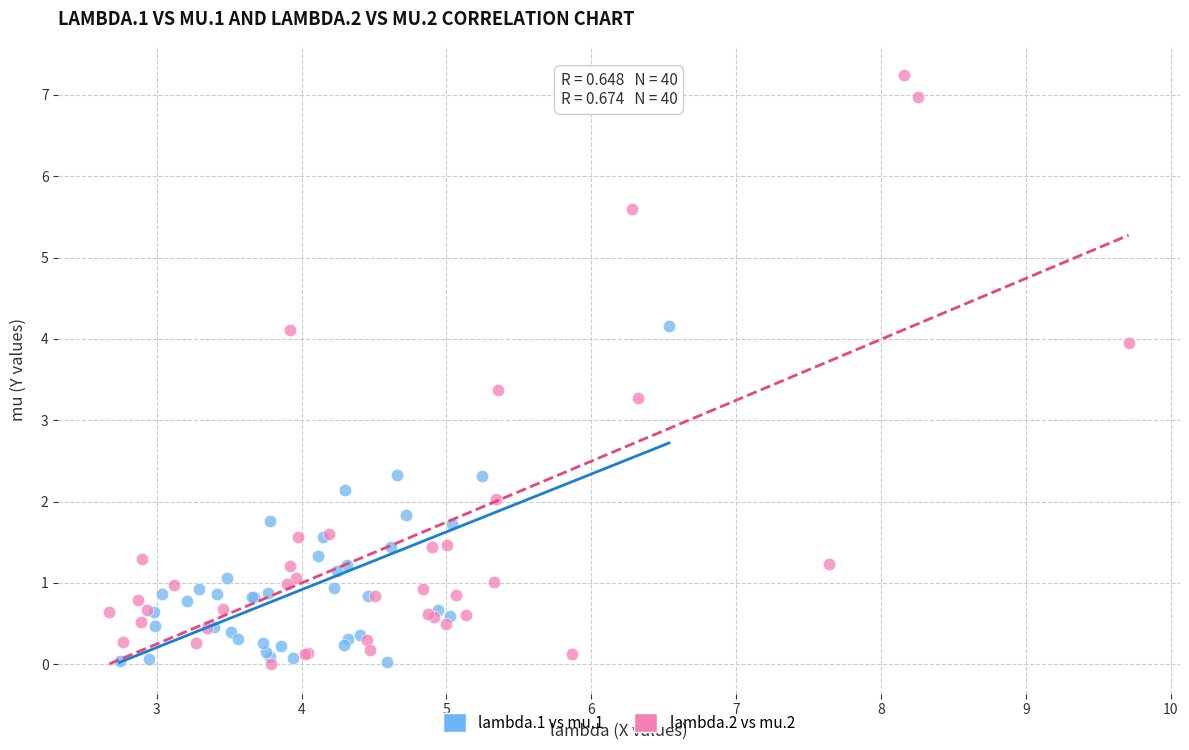

Which series reaches the maximum Y coordinate?

lambda.2 vs mu.2